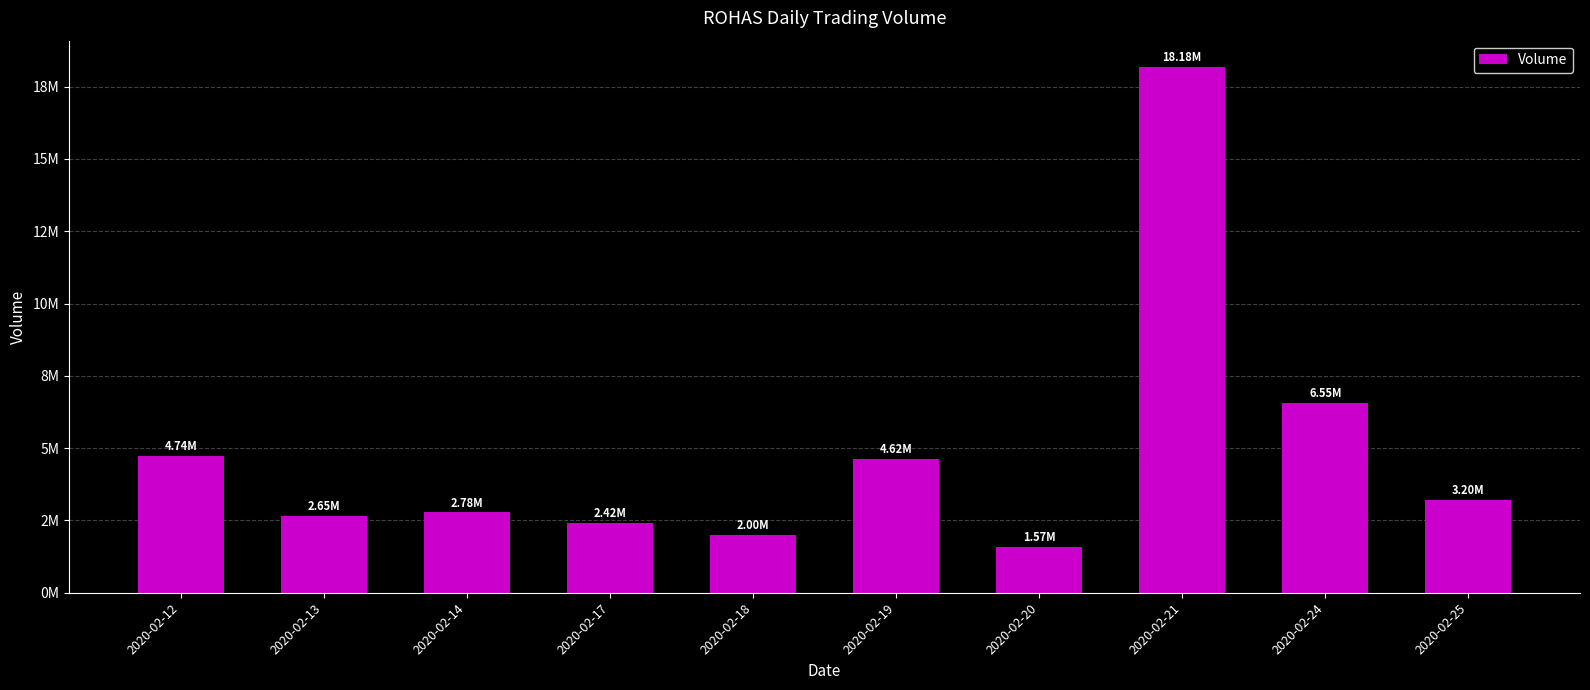

Reading left to right, extract all data points from this chart.

4744500	2645000	2777100	2416100	1996500	4615800	1572500	18182000	6549400	3196800